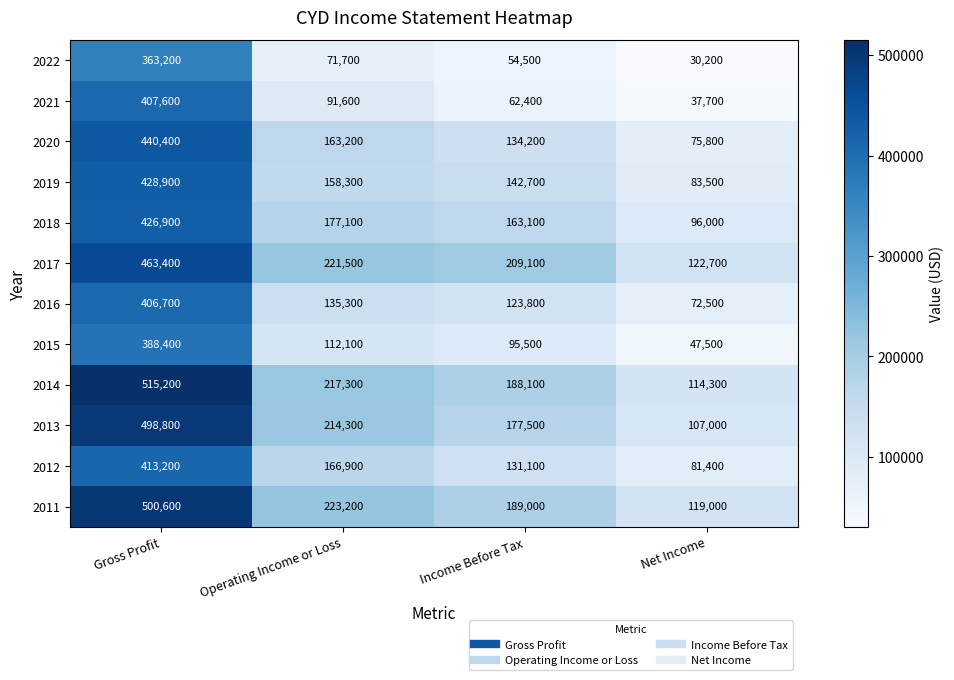

At which category does the chart reach its peak across all series?

Gross Profit